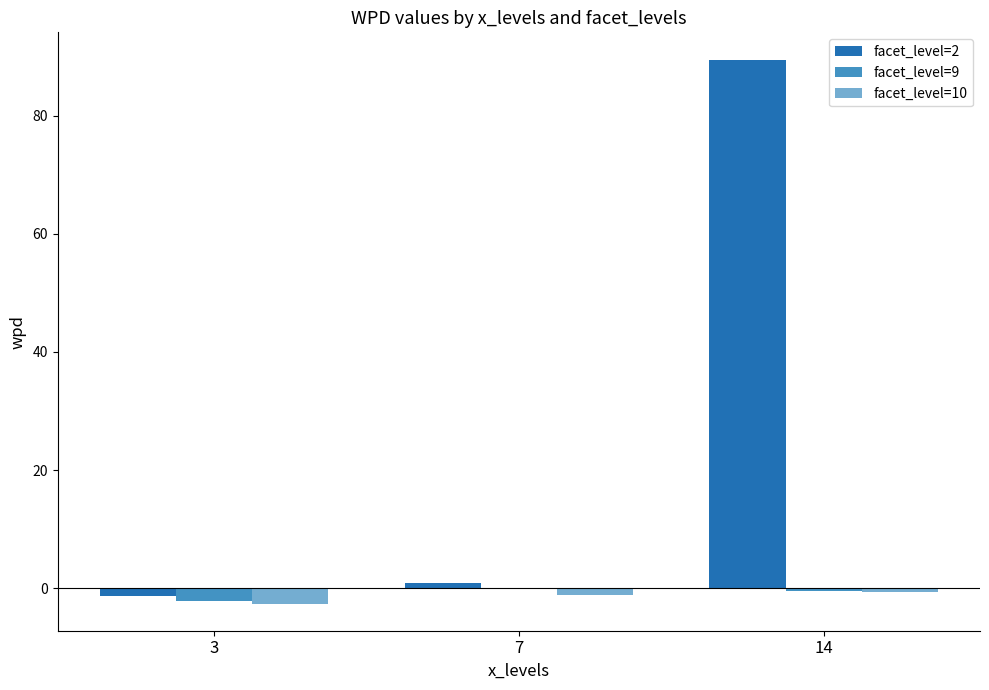

True or false: facet_level=10 has a value of -0.7 at 14.

True